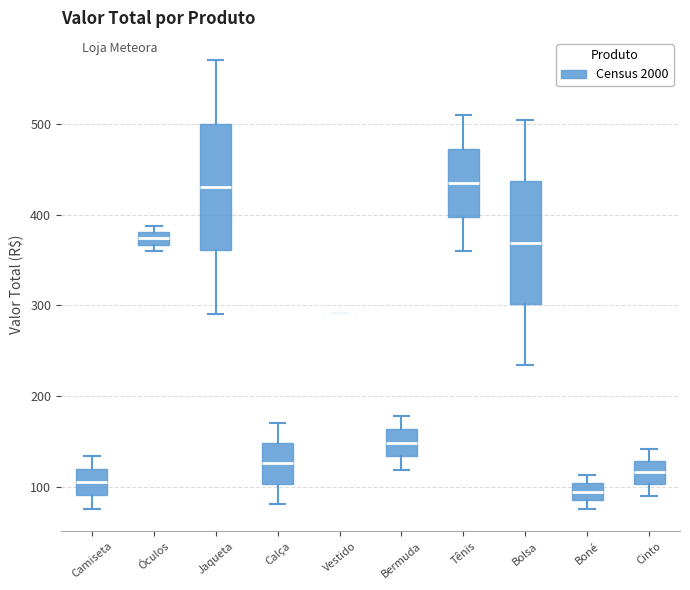

Where does the median line of the box for Tênis sit on the y-axis? The values are not printed on the chart, so give them approximately, as read against the axis.

430